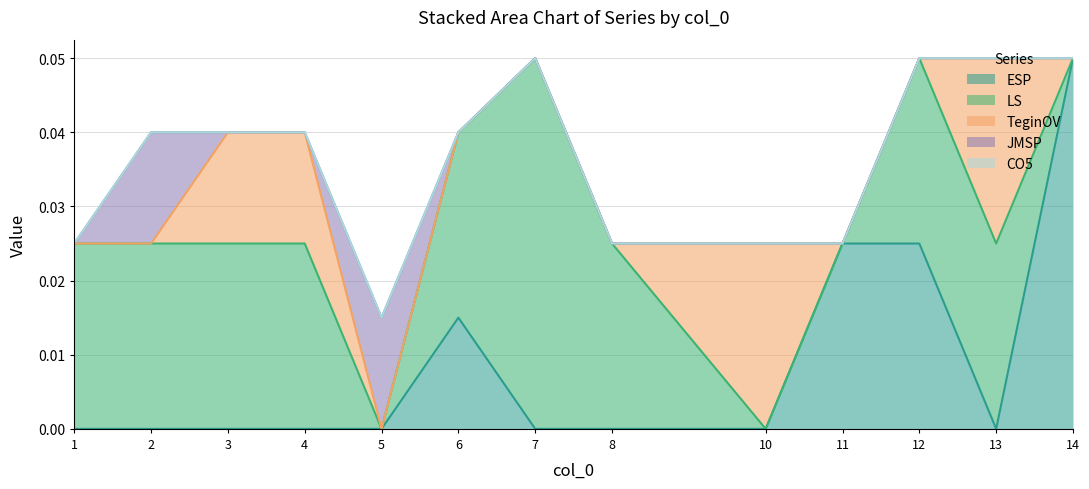

In TeginOV, how many points are higher than both neighbors (excluding endpoints)?

2